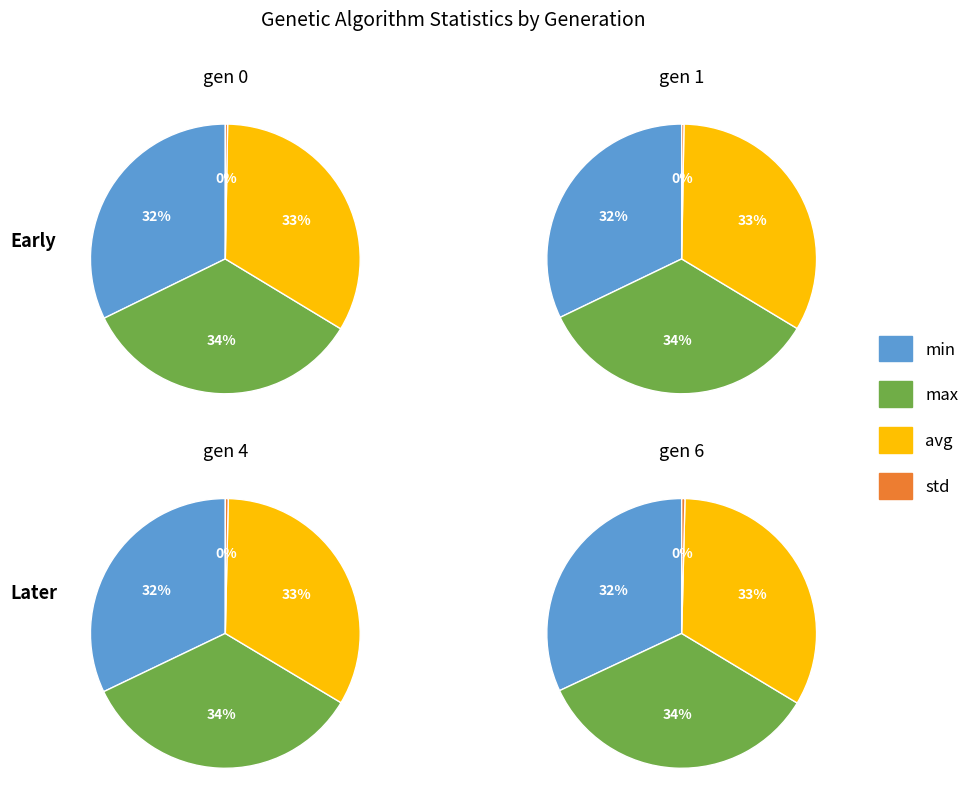

To the nearest percent, what is the difference between the avg and min slice percentages?

1%